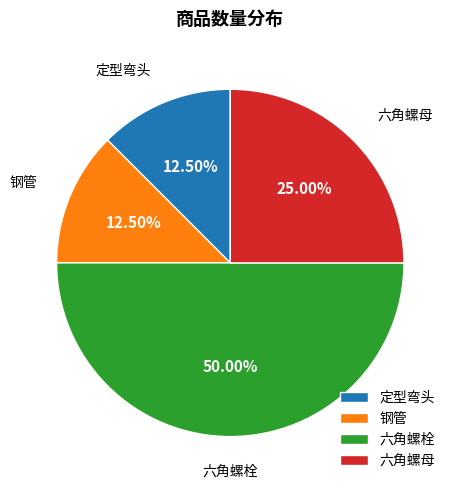

Does 六角螺母 account for over 50% of the chart?

No